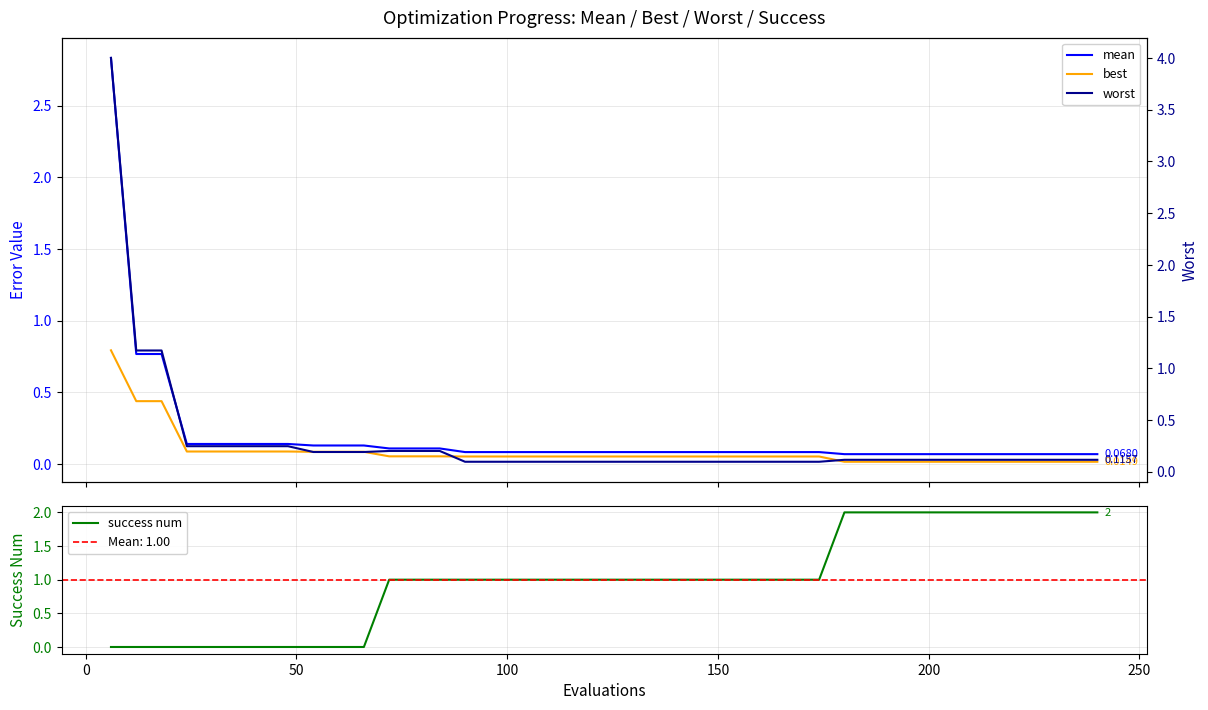

How many success num values are between 0 and 2?

40